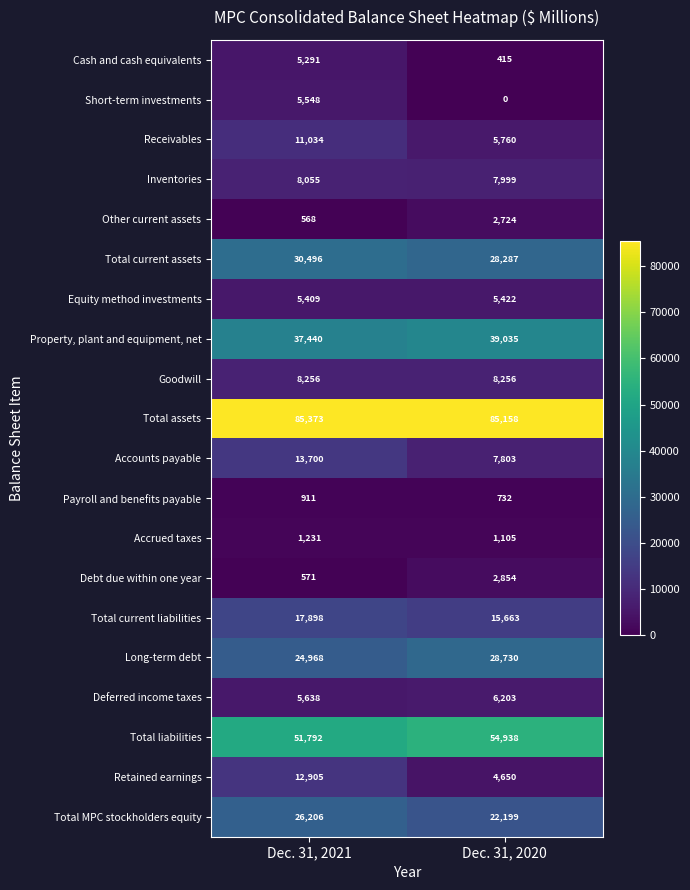

How many data points does each series have?

2